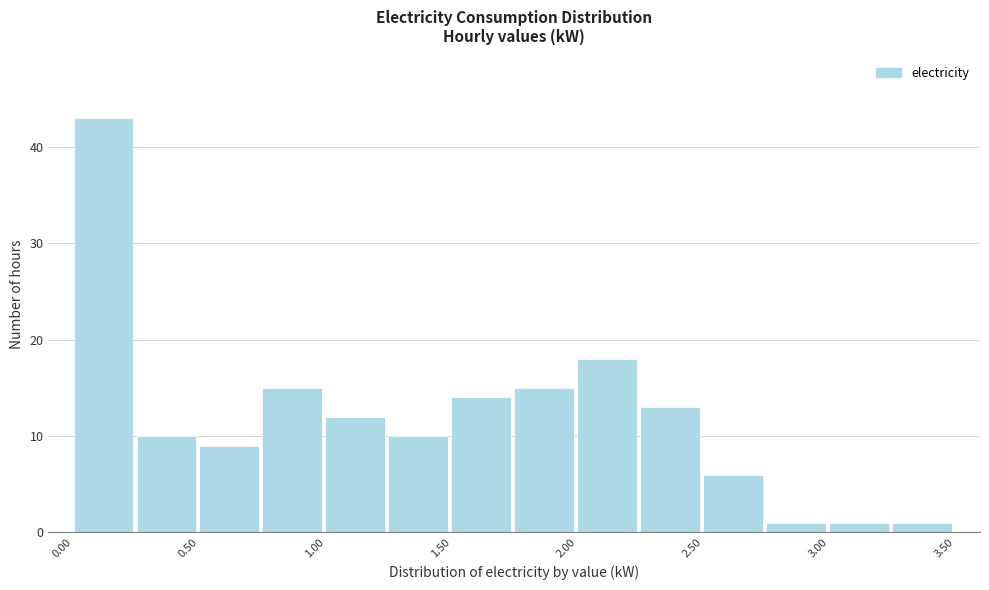

Reading left to right, transcribe this chart: for each bar, give the range it covers on the x-axis and its height. The values are not printed on the chart, so give them approximately, as read against the axis.

0.00 to 0.25: 43
0.25 to 0.50: 10
0.50 to 0.75: 9
0.75 to 1.00: 15
1.00 to 1.25: 12
1.25 to 1.50: 10
1.50 to 1.75: 14
1.75 to 2.00: 15
2.00 to 2.25: 18
2.25 to 2.50: 13
2.50 to 2.75: 6
2.75 to 3.00: 1
3.00 to 3.25: 1
3.25 to 3.50: 1